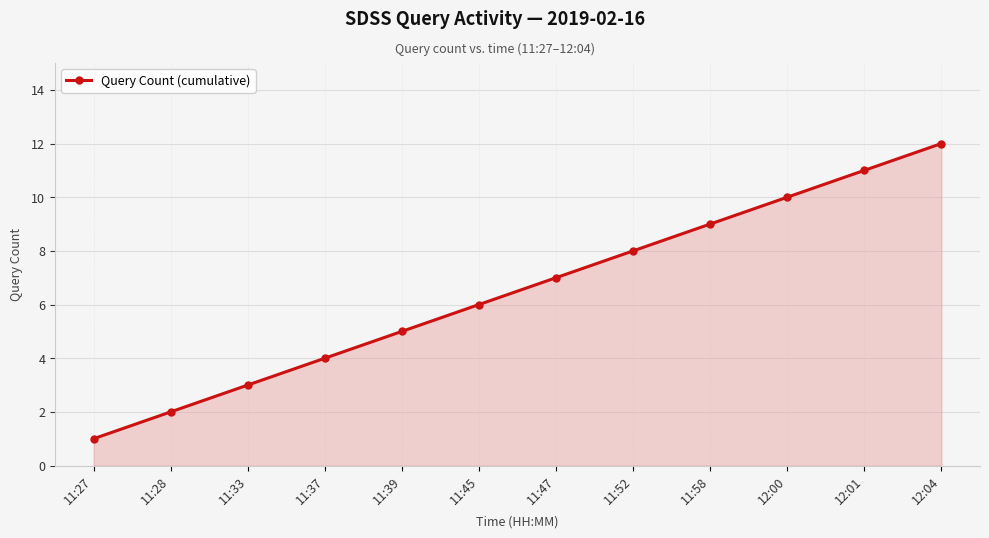

What is the smallest value displayed?

1